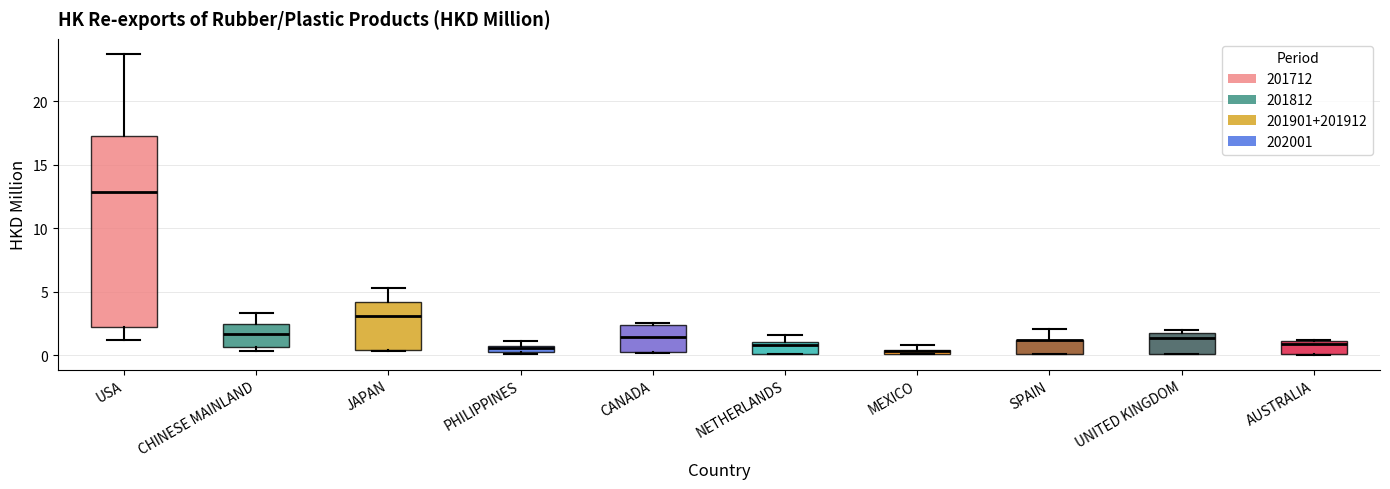

Where does the median line of the box for CANADA sit on the y-axis? The values are not printed on the chart, so give them approximately, as read against the axis.

1.5